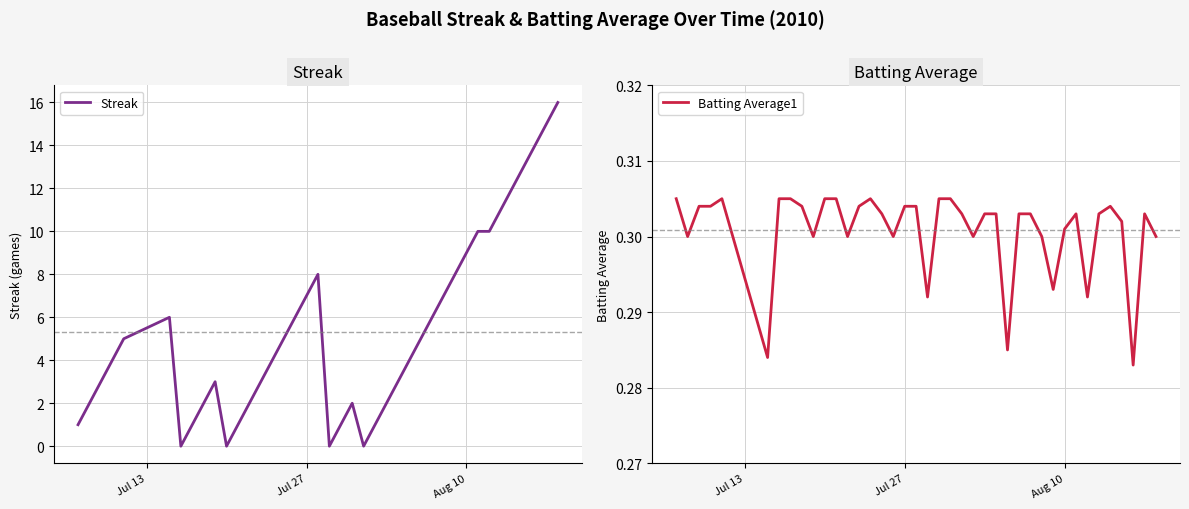

What are all the series names shown in the legend?

Streak, Batting Average1